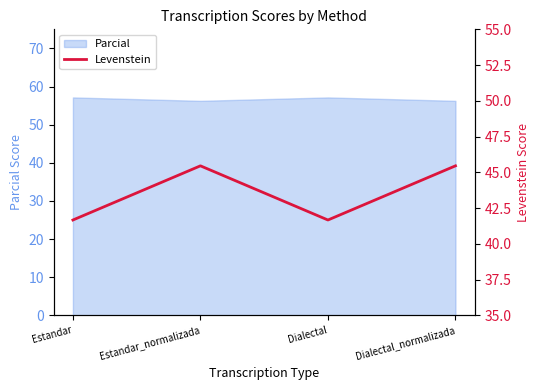

How many values are between 41 and 45?

2